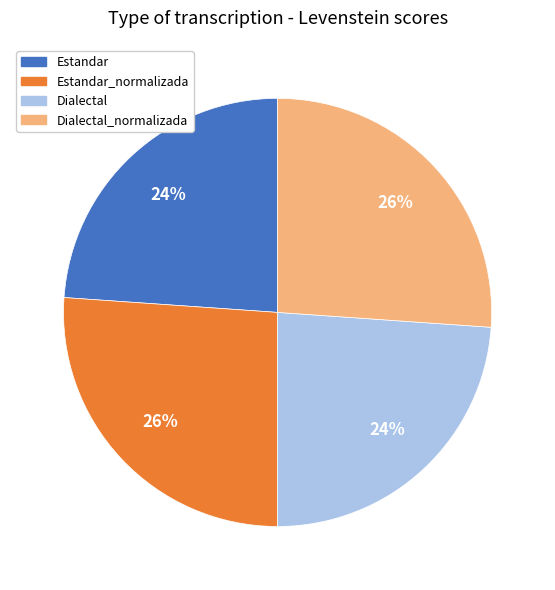

To the nearest percent, what is the difference between the largest and smallest slice percentages?

2%